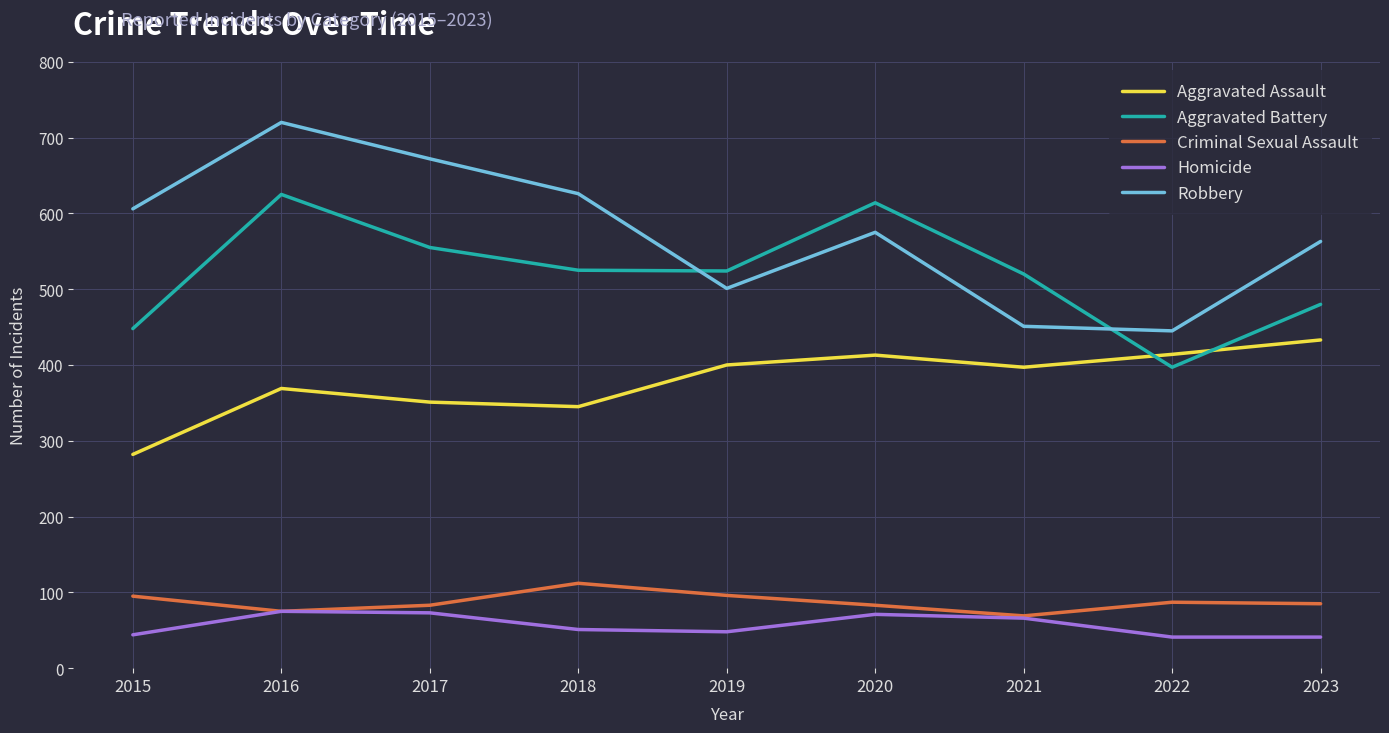

At which label does Aggravated Assault first exceed 397?

2019